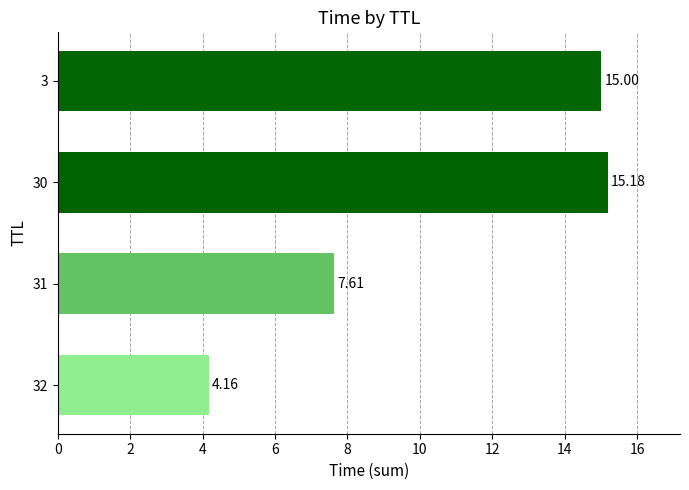

List the labels in order of value, smallest first.

32, 31, 3, 30